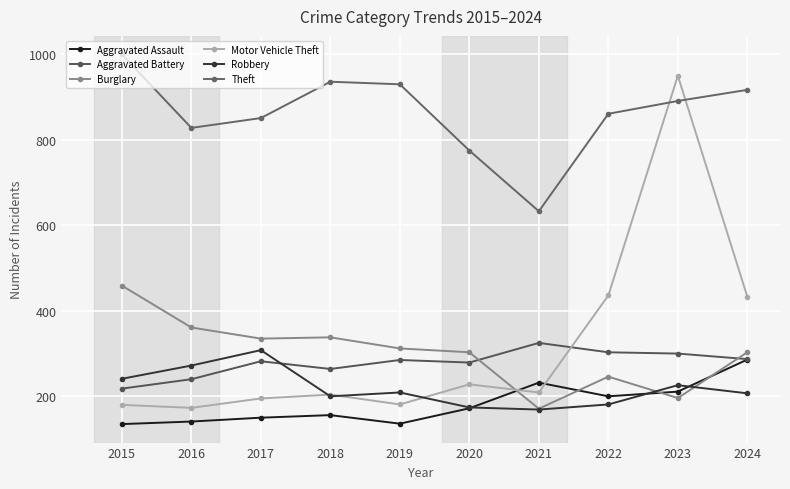

How many series are shown in this chart?

6